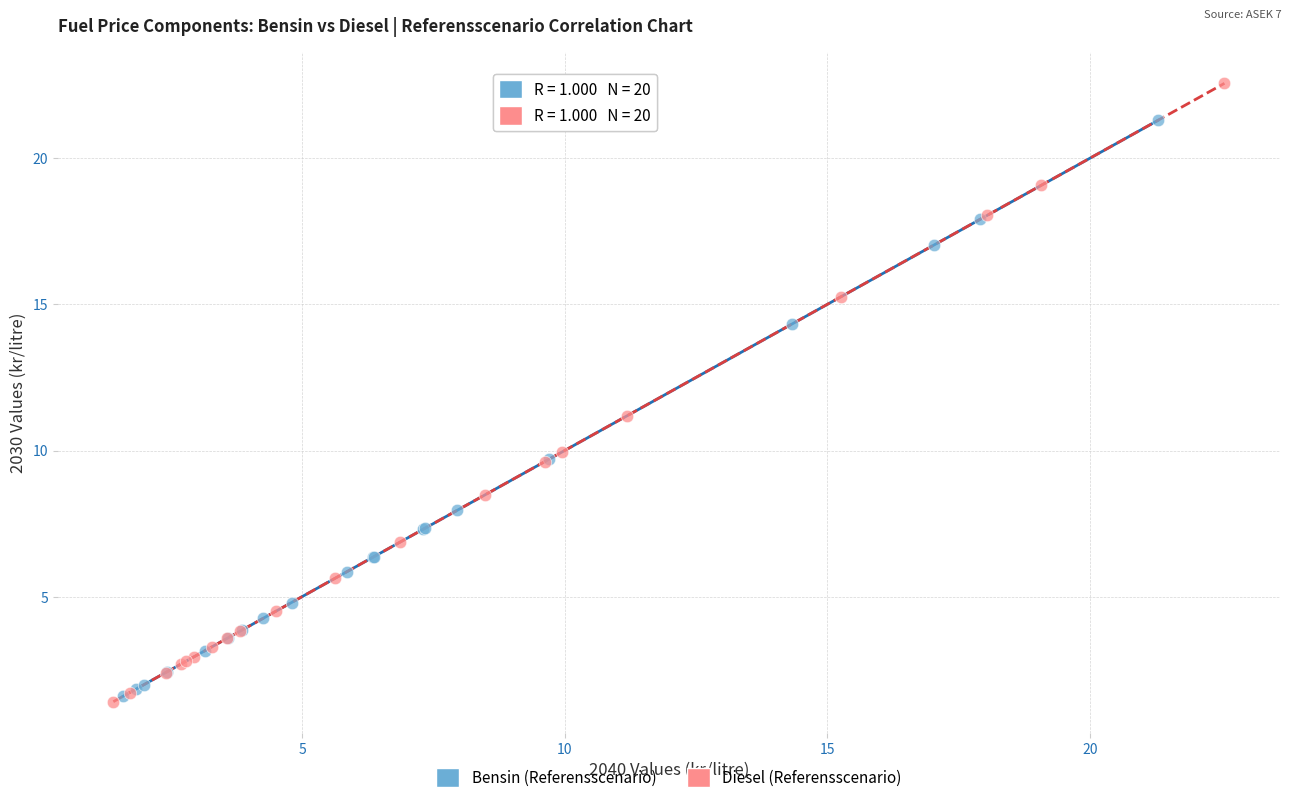

Which series has the largest Y range (max minus min)?

Diesel (Referensscenario)